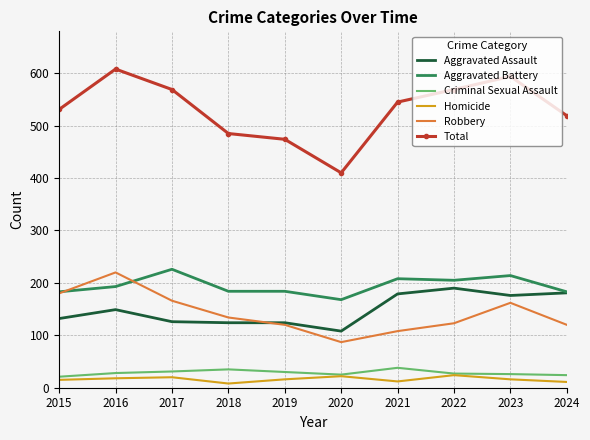

What is the total value across all series at 2017?

1138